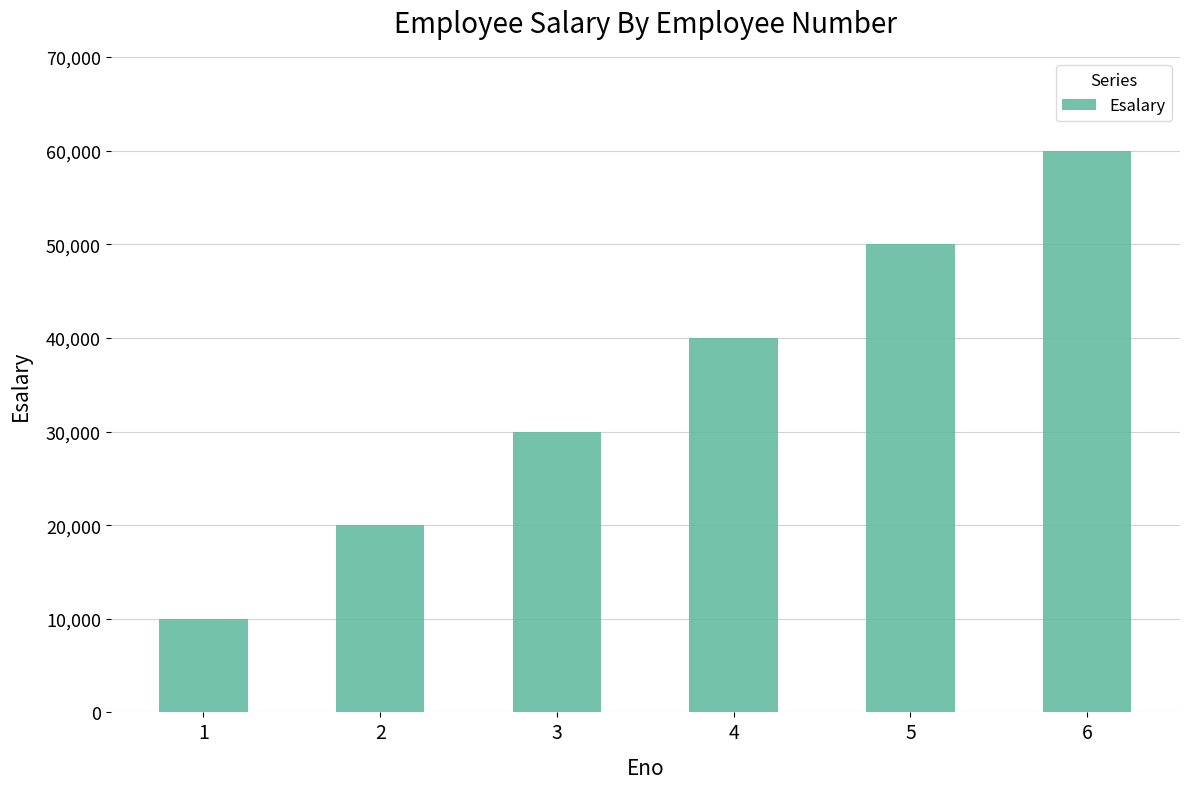

What value does the data have at 4, to the nearest 10?

40000